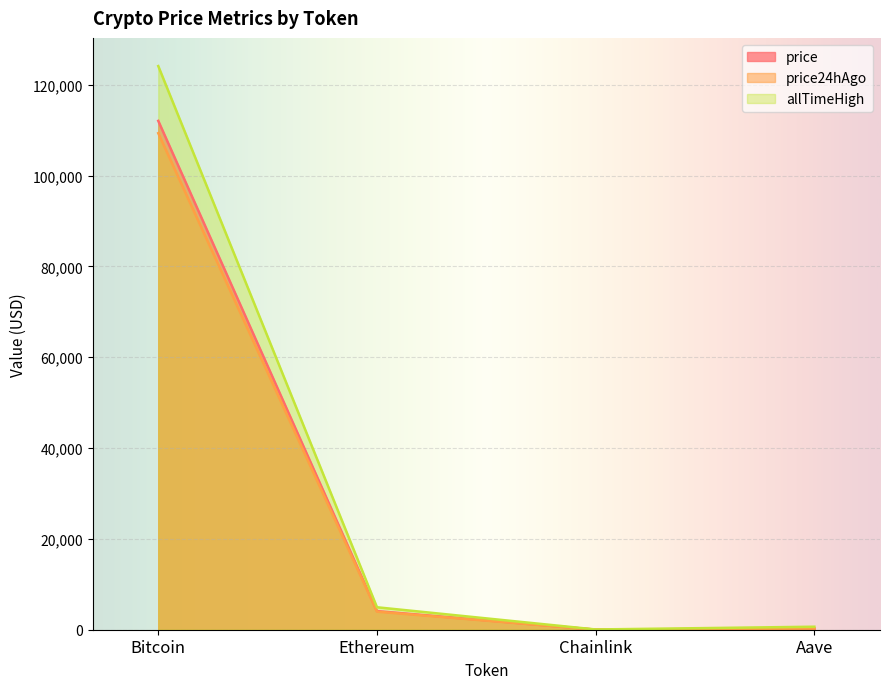

Where is the first local minimum for allTimeHigh?

Chainlink